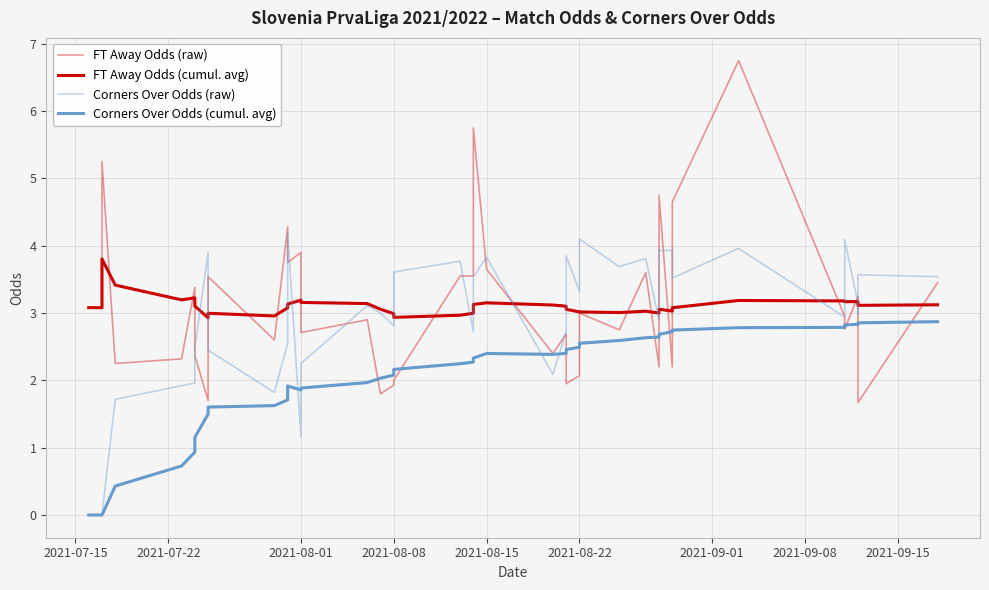

What is the label of the 17th point from the left?

2021-08-08